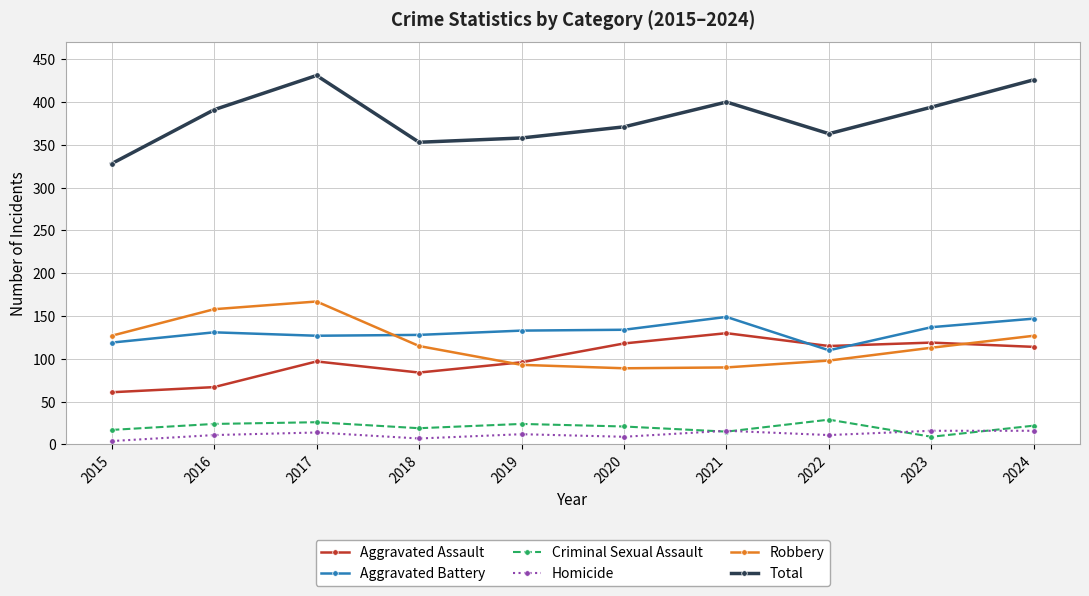

What are all the series names shown in the legend?

Aggravated Assault, Aggravated Battery, Criminal Sexual Assault, Homicide, Robbery, Total